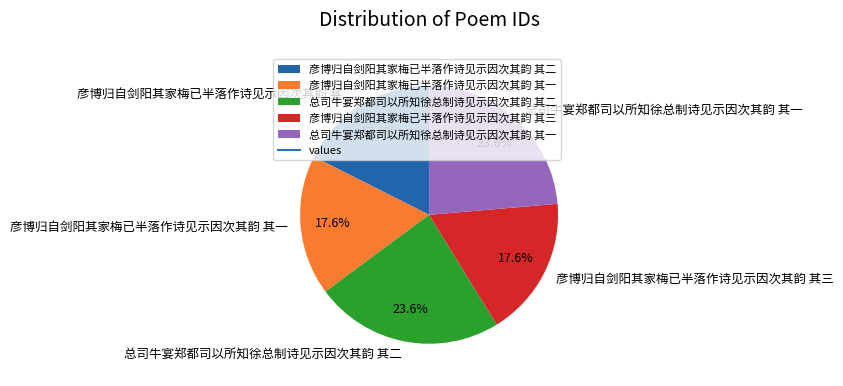

True or false: 彦博归自剑阳其家梅已半落作诗见示因次其韵 其一 accounts for 26% of the total.

False